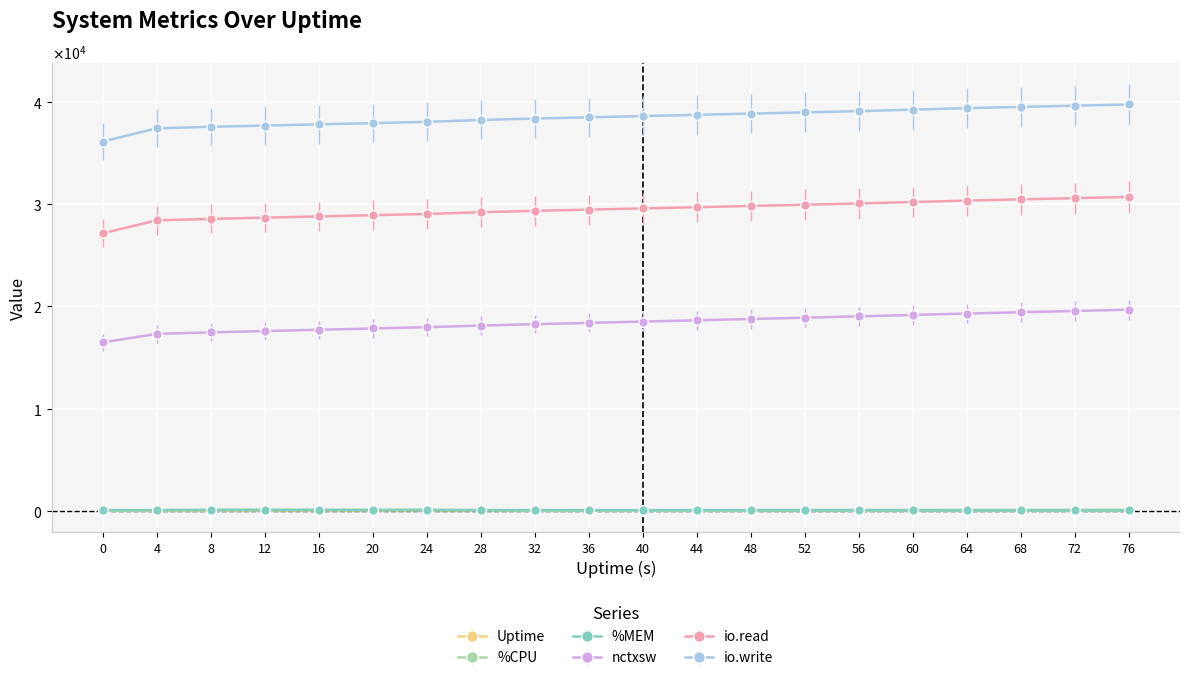

Does the chart have visible grid lines?

Yes